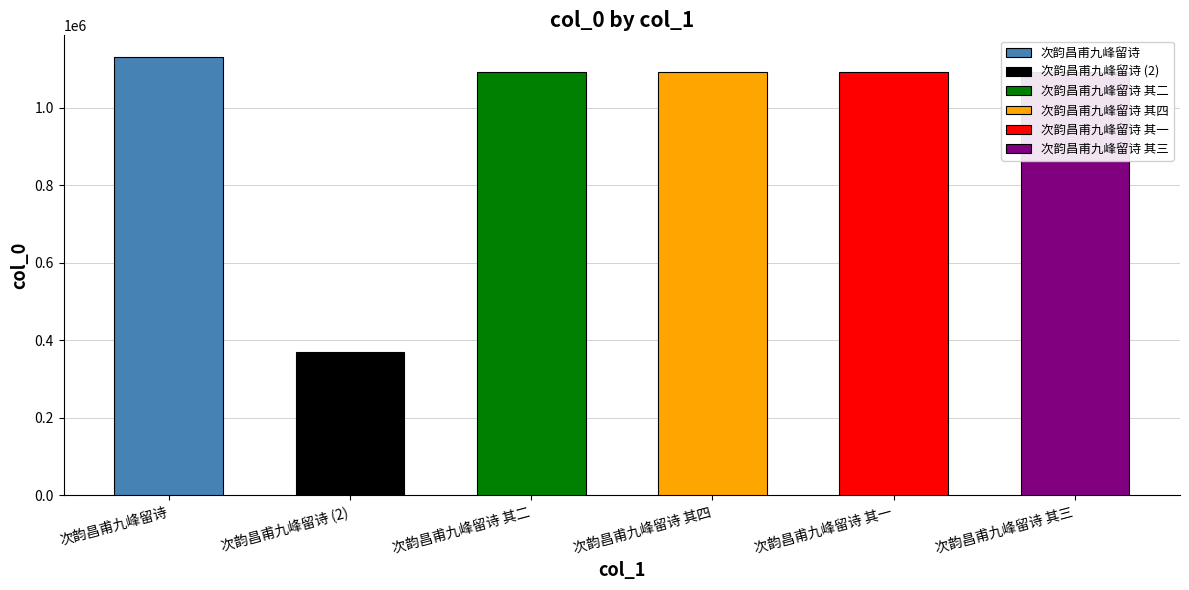

What is the value of the 1st bar from the left?

1130698